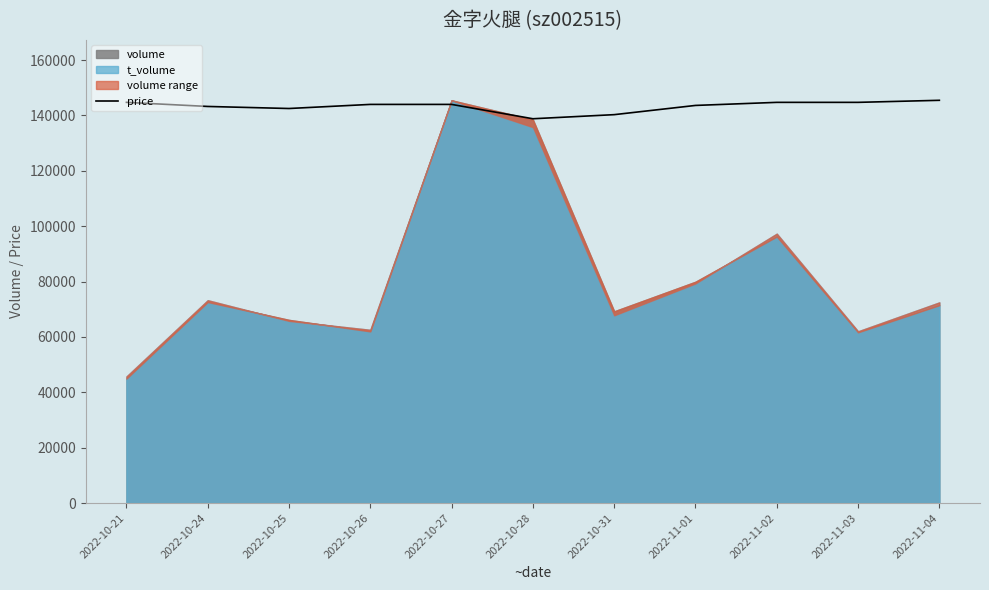

Reading left to right, extract all data points from this chart.

2022-10-21=144731.7	2022-10-24=143251.1	2022-10-25=142510.7	2022-10-26=143991.4	2022-10-27=143991.4	2022-10-28=138809.2	2022-10-31=140289.8	2022-11-01=143621.2	2022-11-02=144731.7	2022-11-03=144731.7	2022-11-04=145472.0